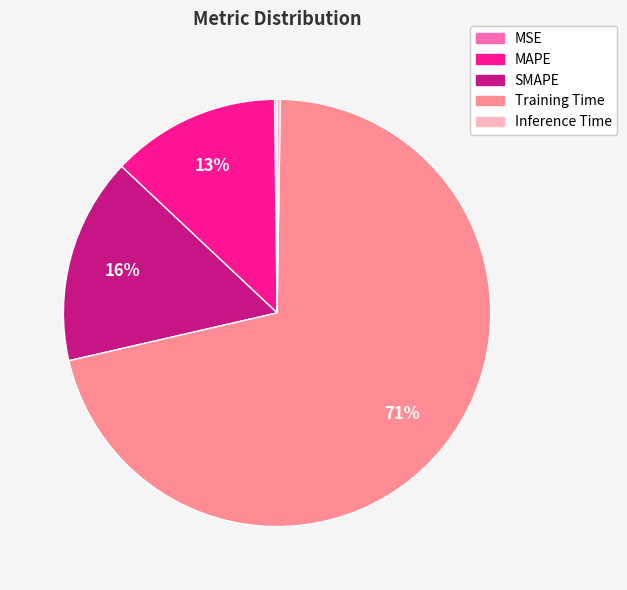

What is the largest slice in the pie chart?

Training Time